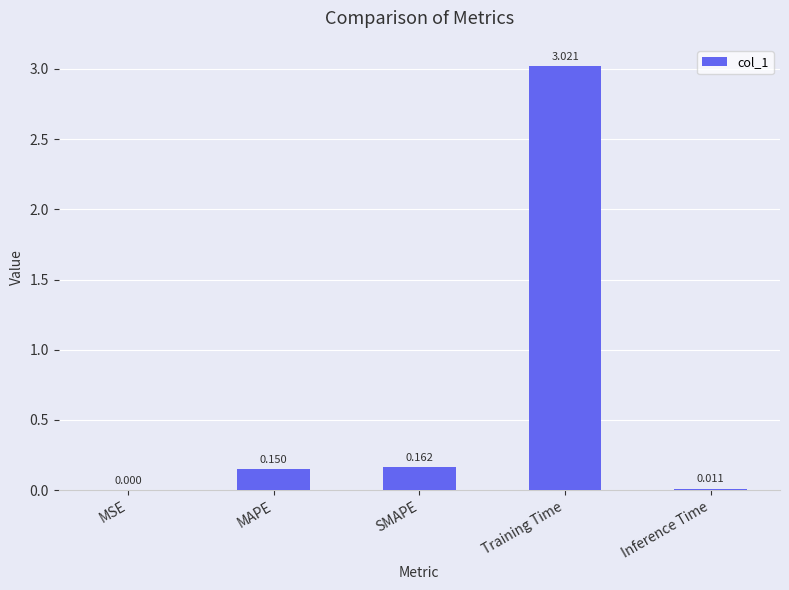

At which category does the chart reach its peak across all series?

Training Time